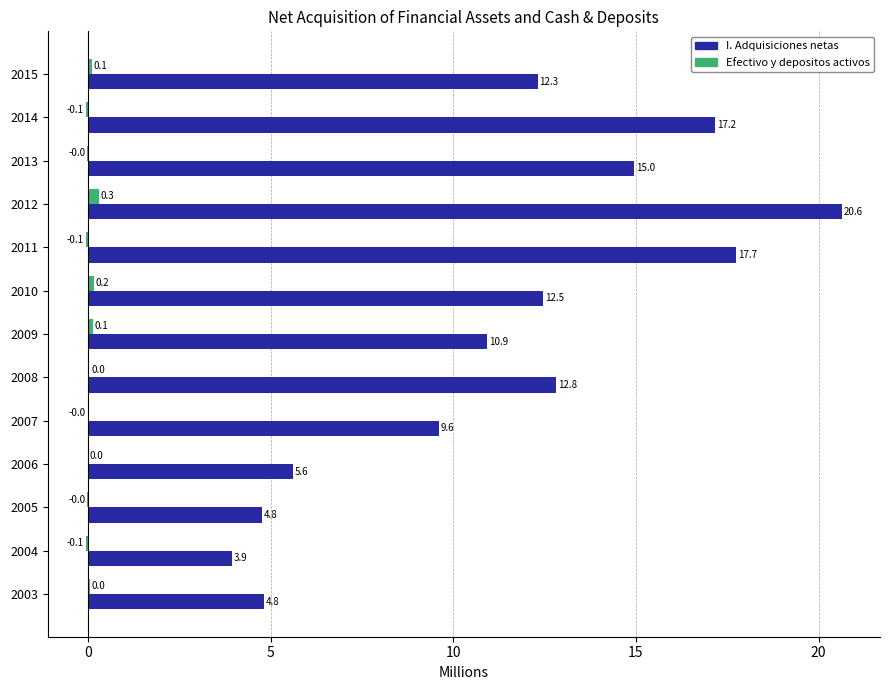

Count the number of data series in this chart.

2